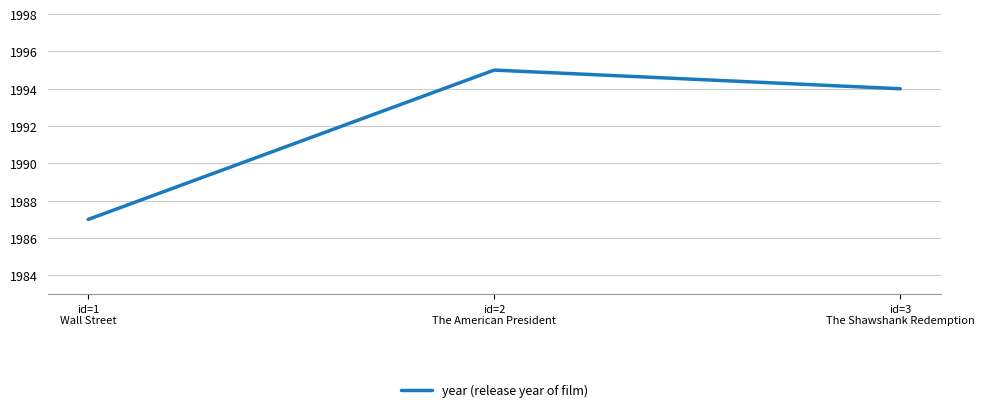

List the labels in order of value, smallest first.

id=1
Wall Street, id=3
The Shawshank Redemption, id=2
The American President